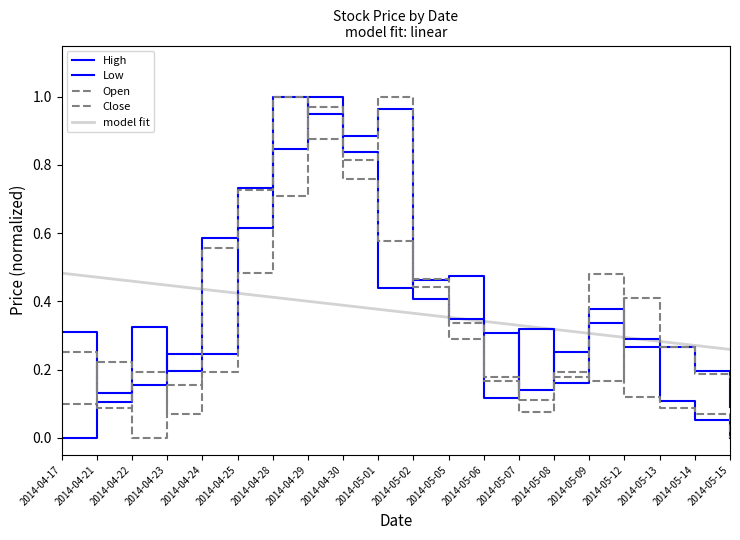

Does the chart have visible grid lines?

No